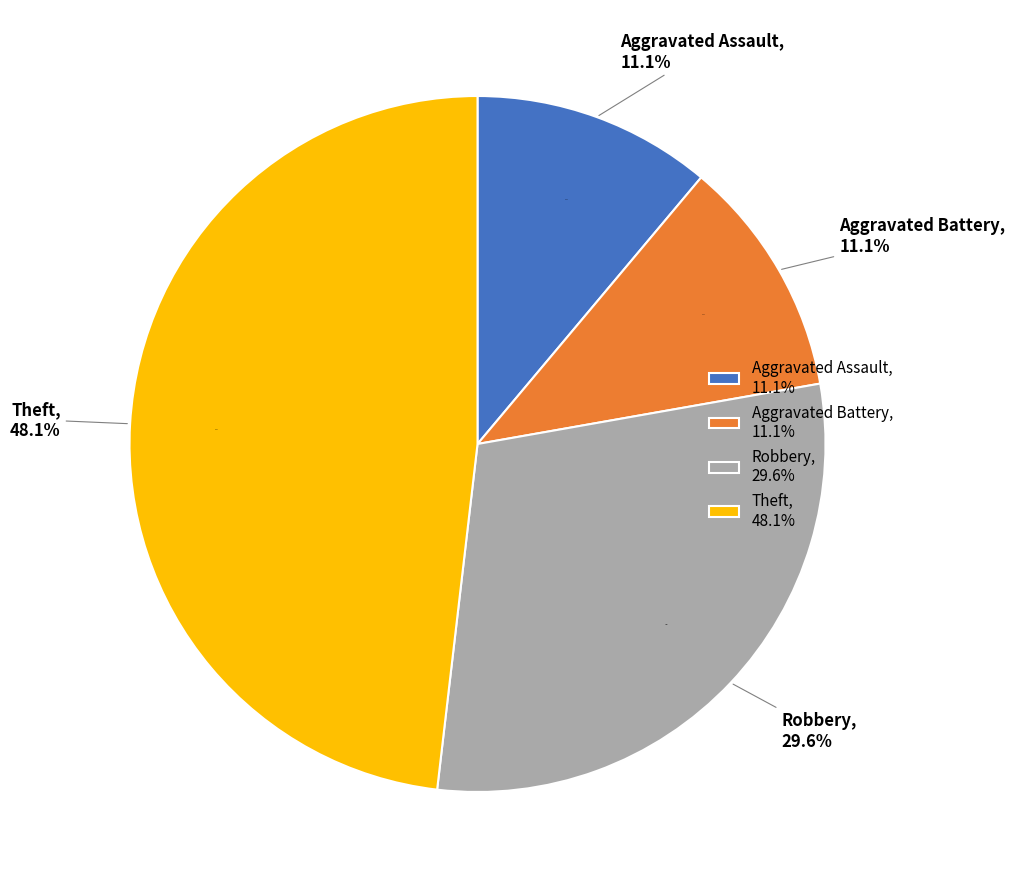

To the nearest percent, what is the average slice percentage?

25%